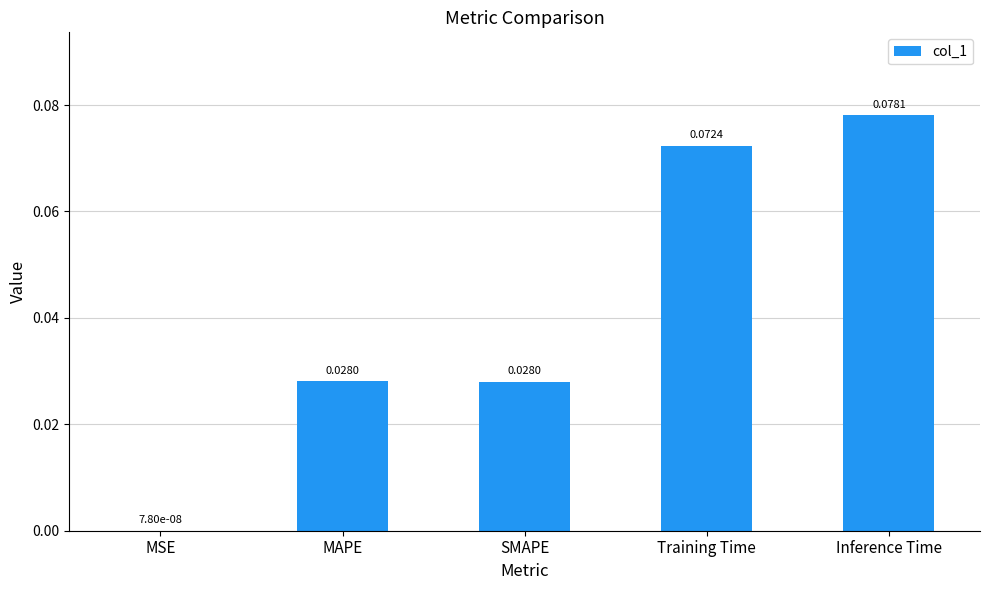

At which label is the value closest to 0?

MSE